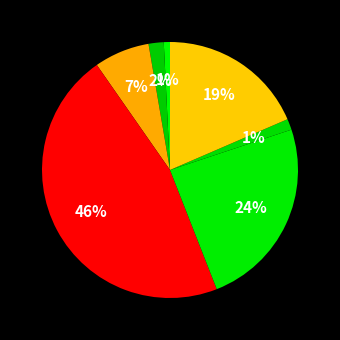

The محصولات نرم افزاري slice represents 2% of the pie. True or false?

True